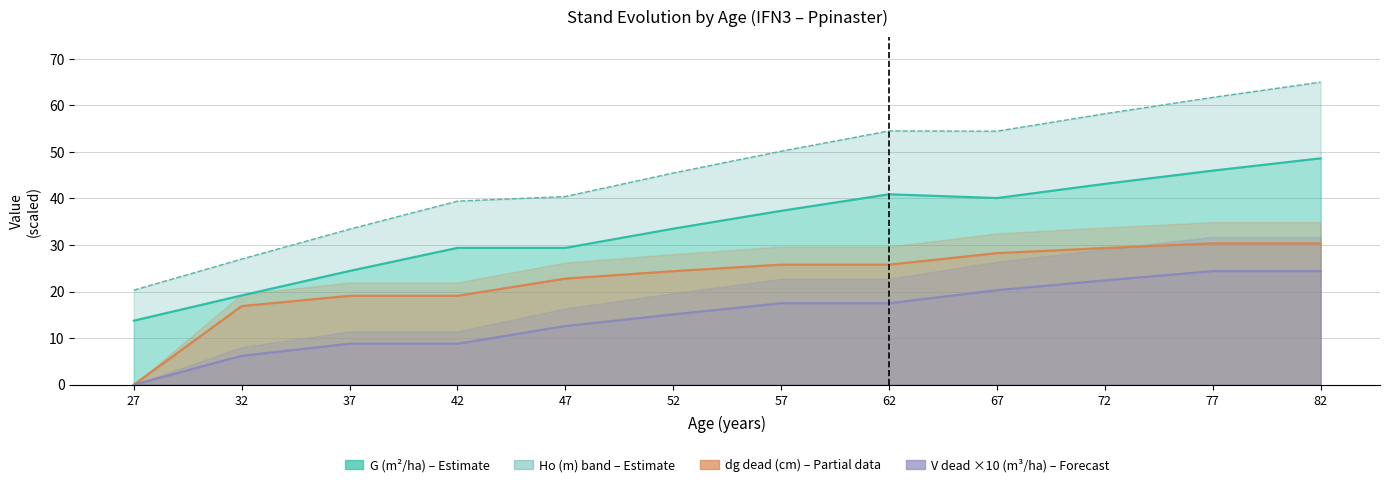

Which series changed the most between 52 and 62?

Ho (m)